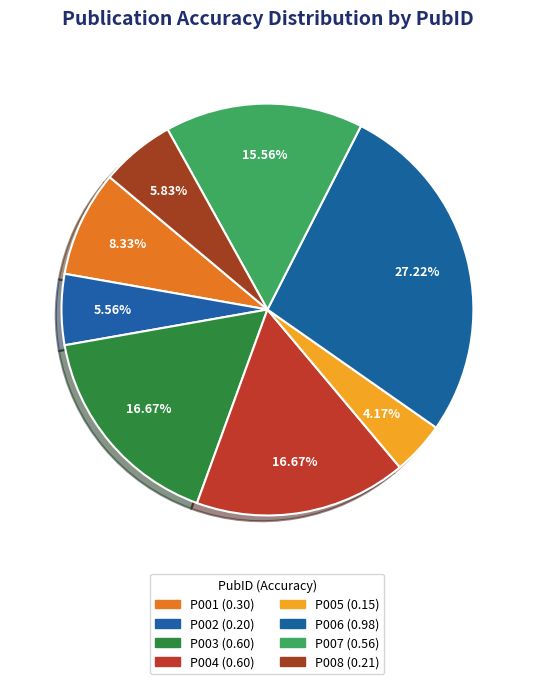

Count the number of slices in the pie.

8